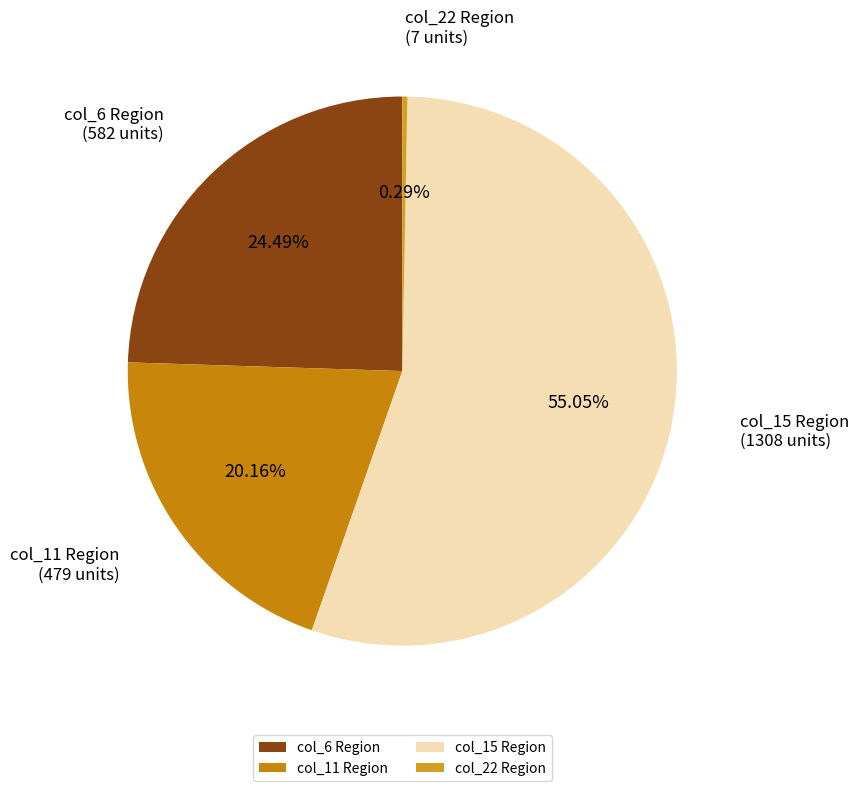

How many slices are in this pie chart?

4